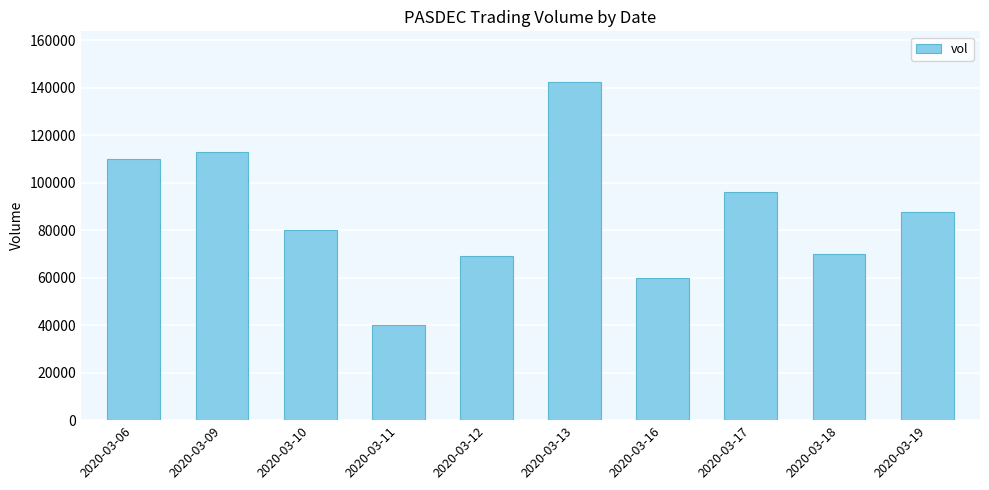

What is the sum of all values?

868400